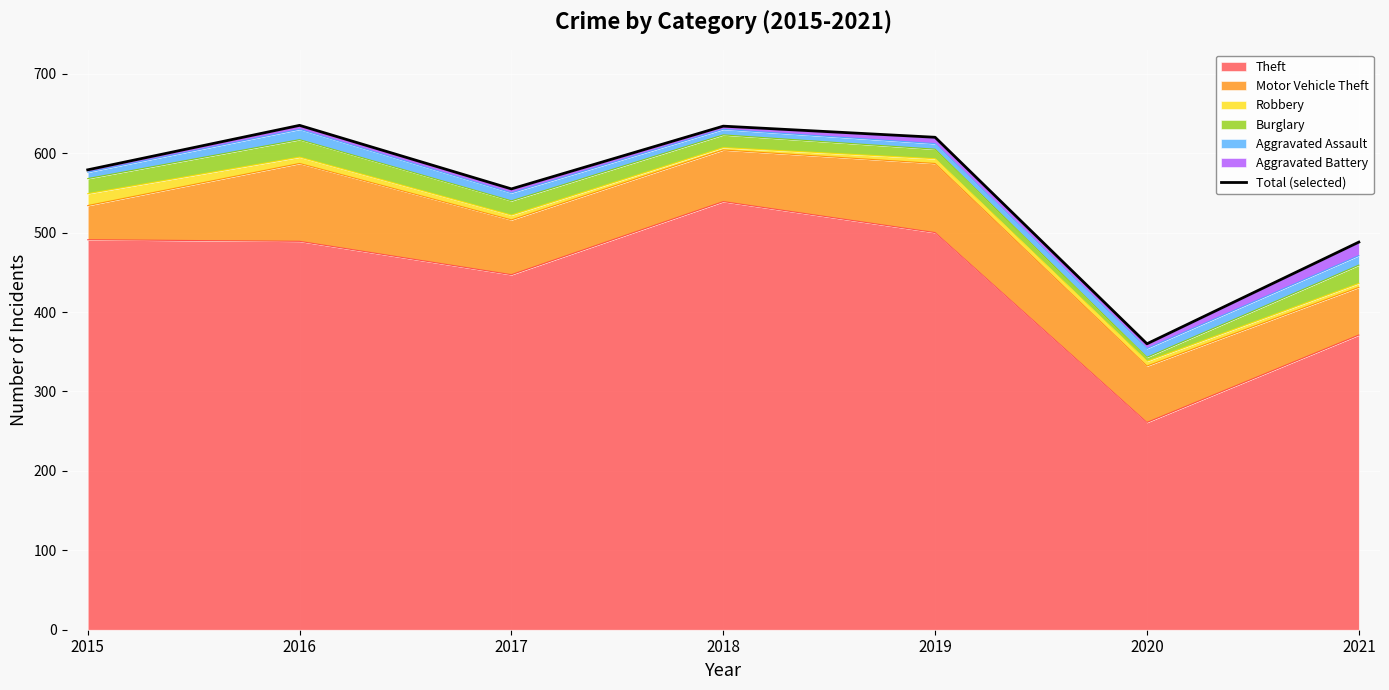

What is the approximate value at 2019?

620